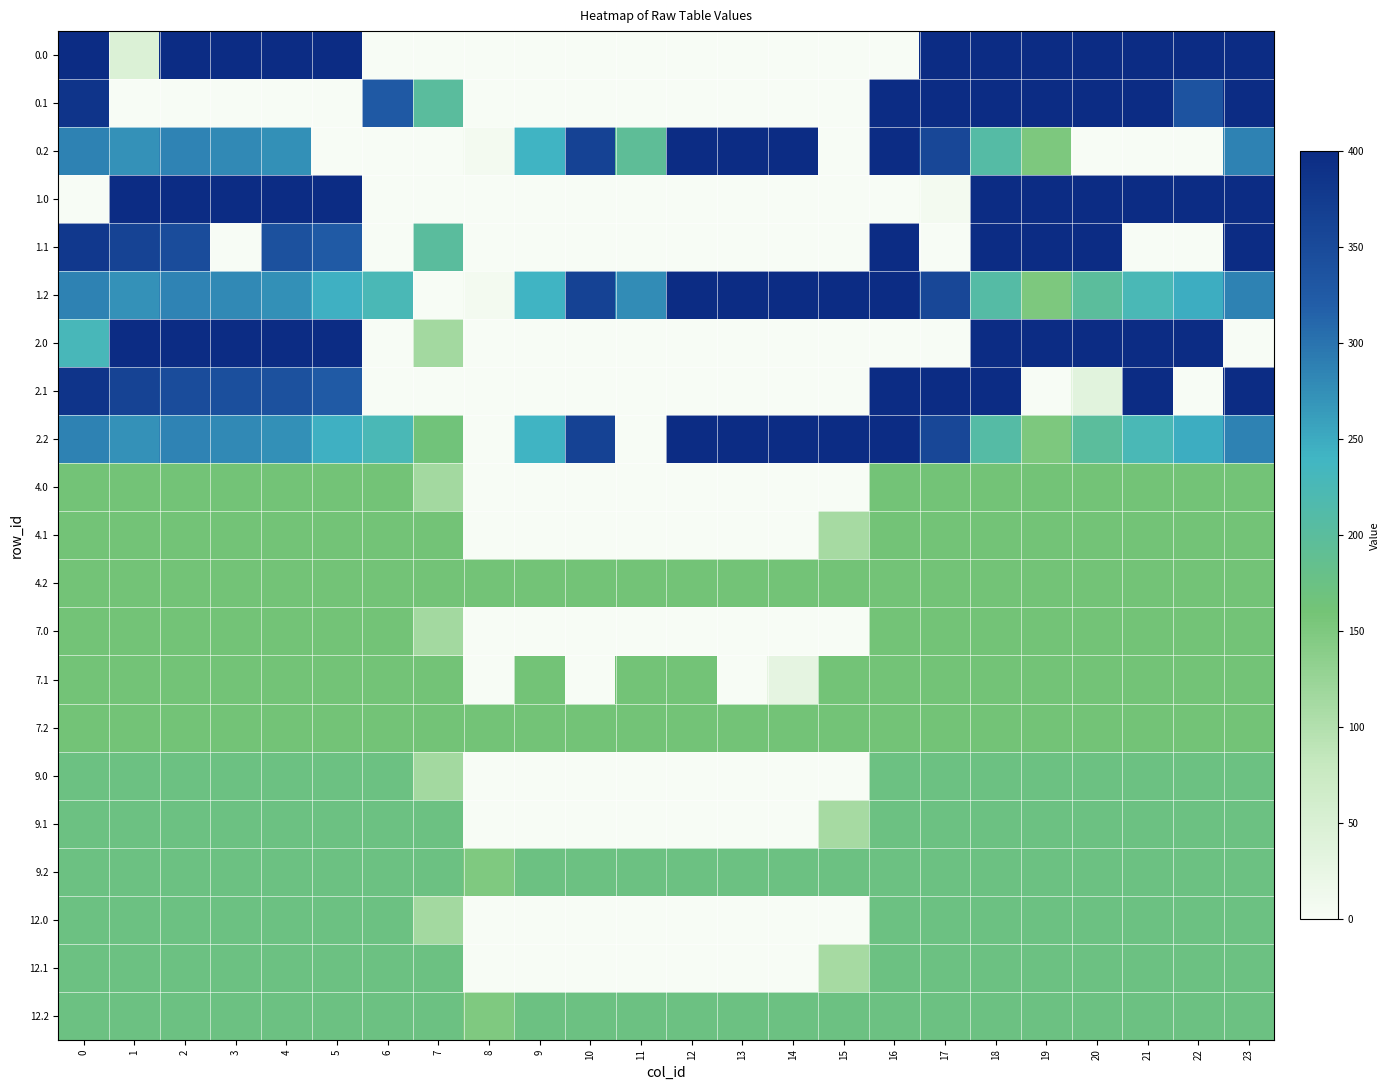

At how many categories does at least one series exceed 251?

21